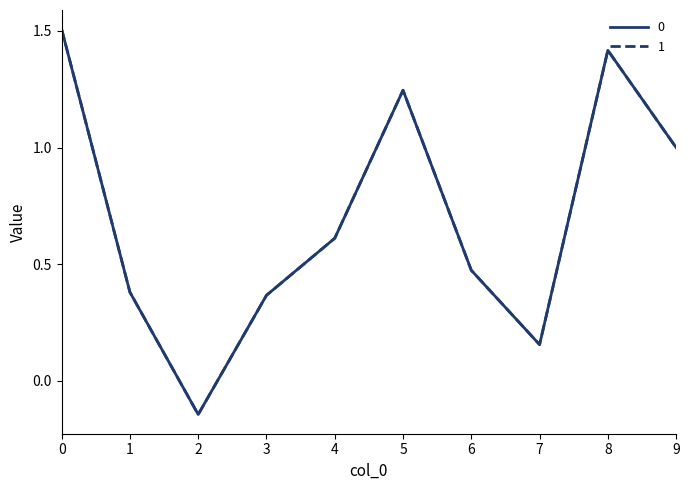

At which label does 0 reach its minimum?

2